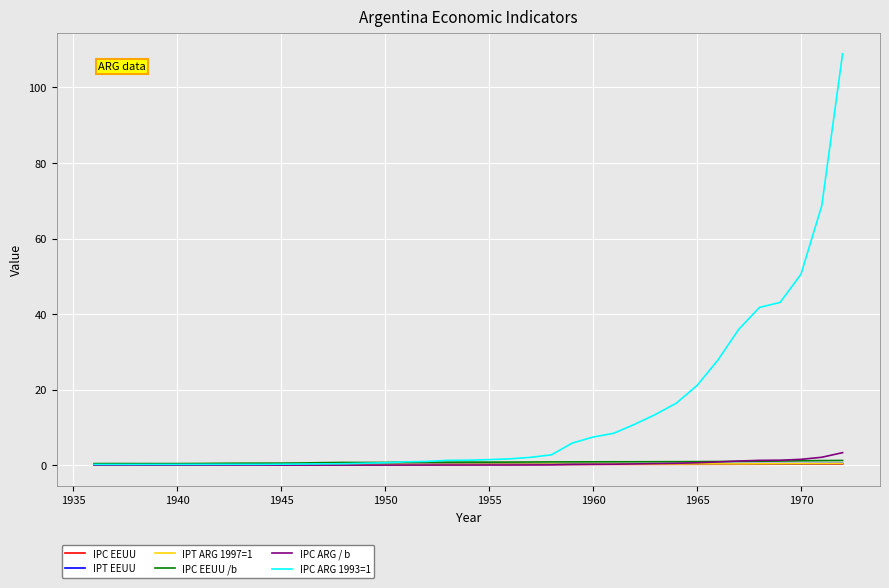

What is the sum of all IPC EEUU values?

6.6